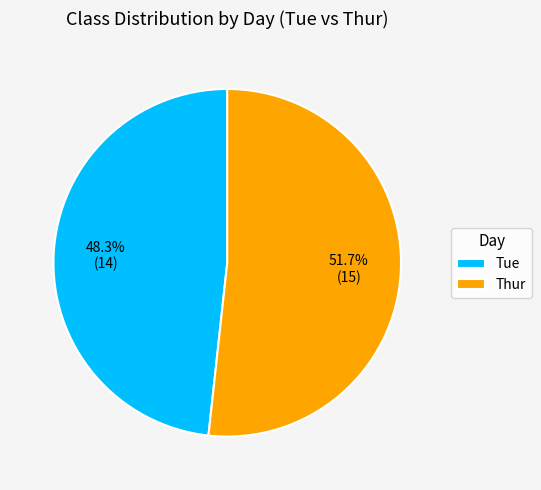

To the nearest percent, what percentage of the pie is Thur?

52%